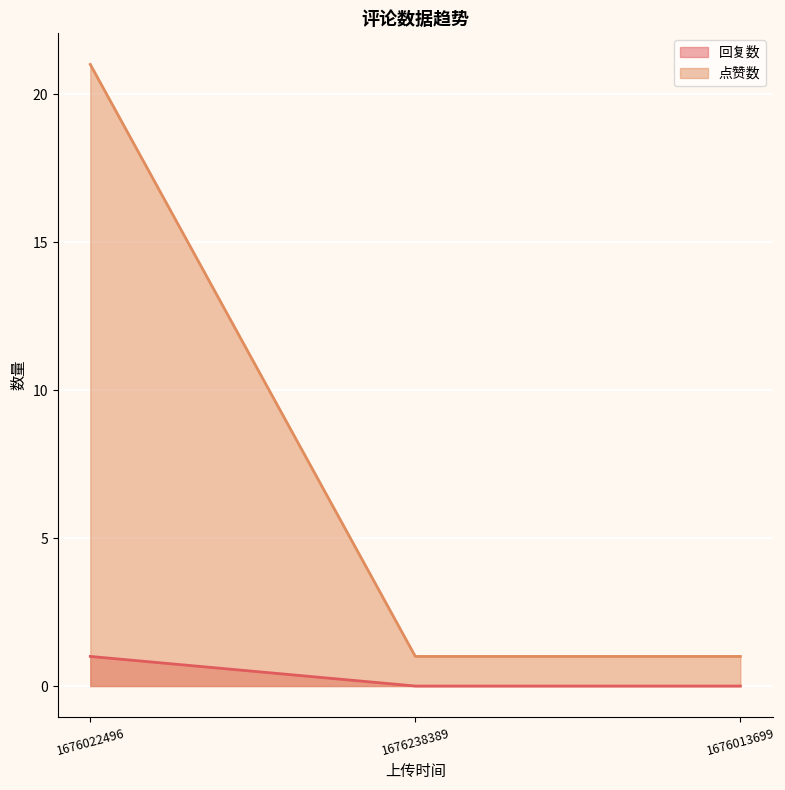

At which category is the sum across all series the highest?

1676022496